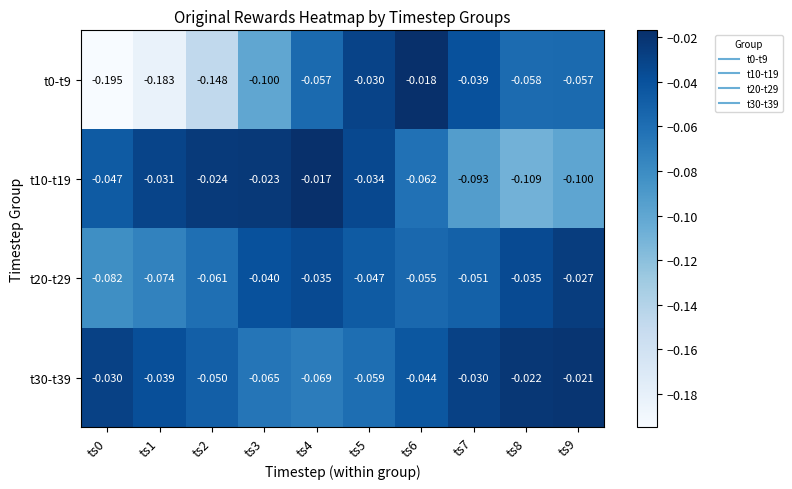

How many categories are shown in the chart?

10